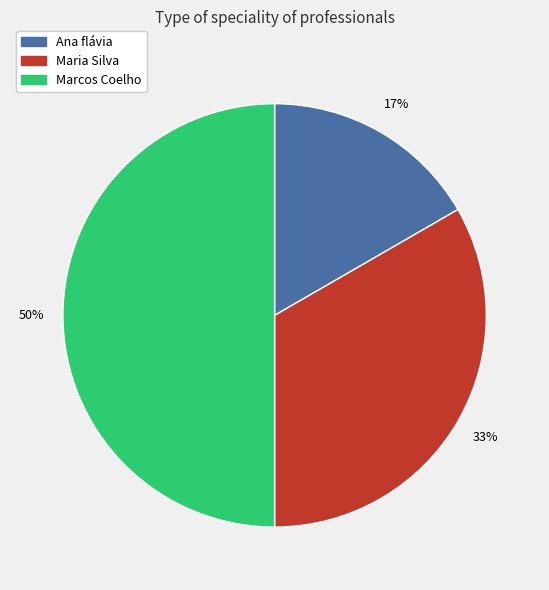

True or false: Marcos Coelho accounts for 50% of the total.

True